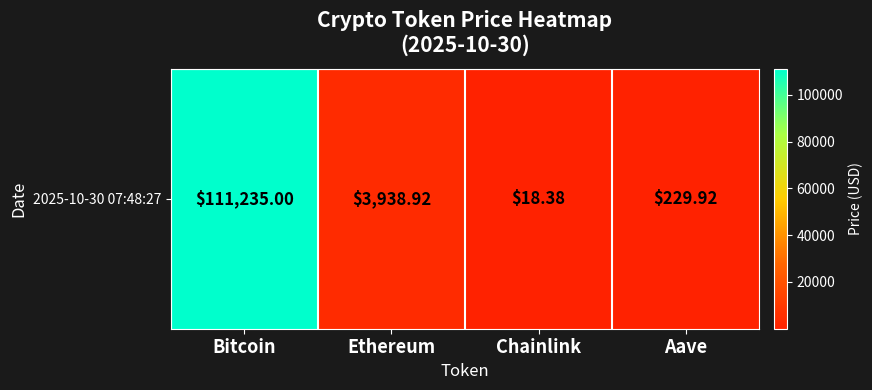

What is the maximum value shown in the chart?

111235.0